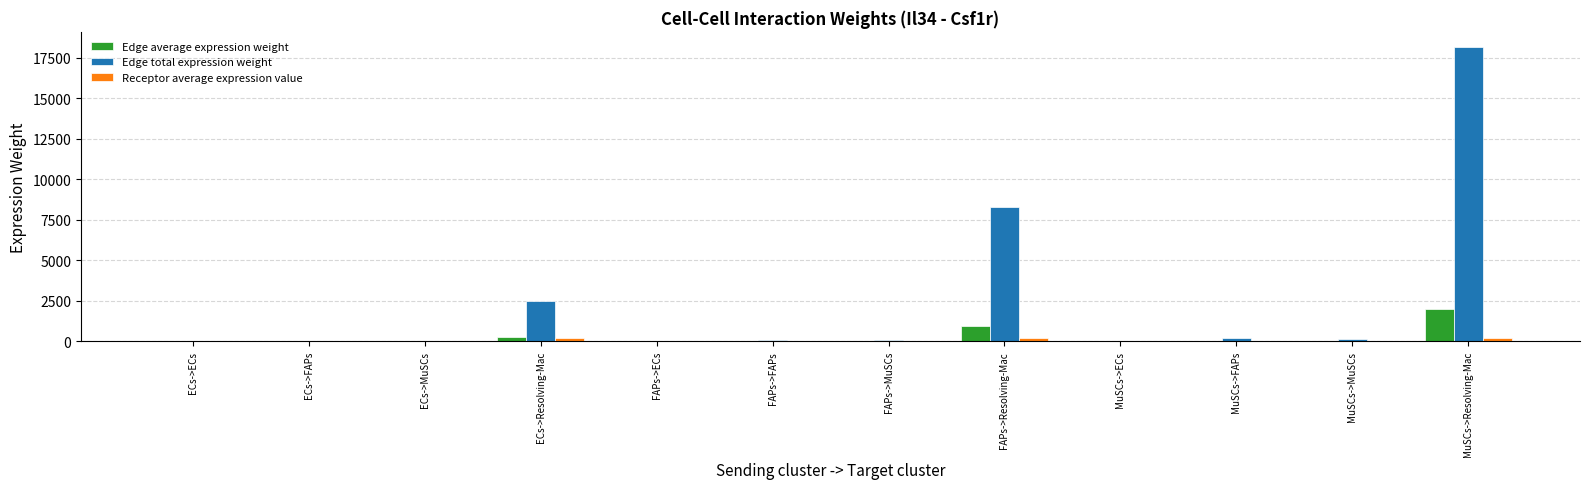

How many groups of bars are there?

12